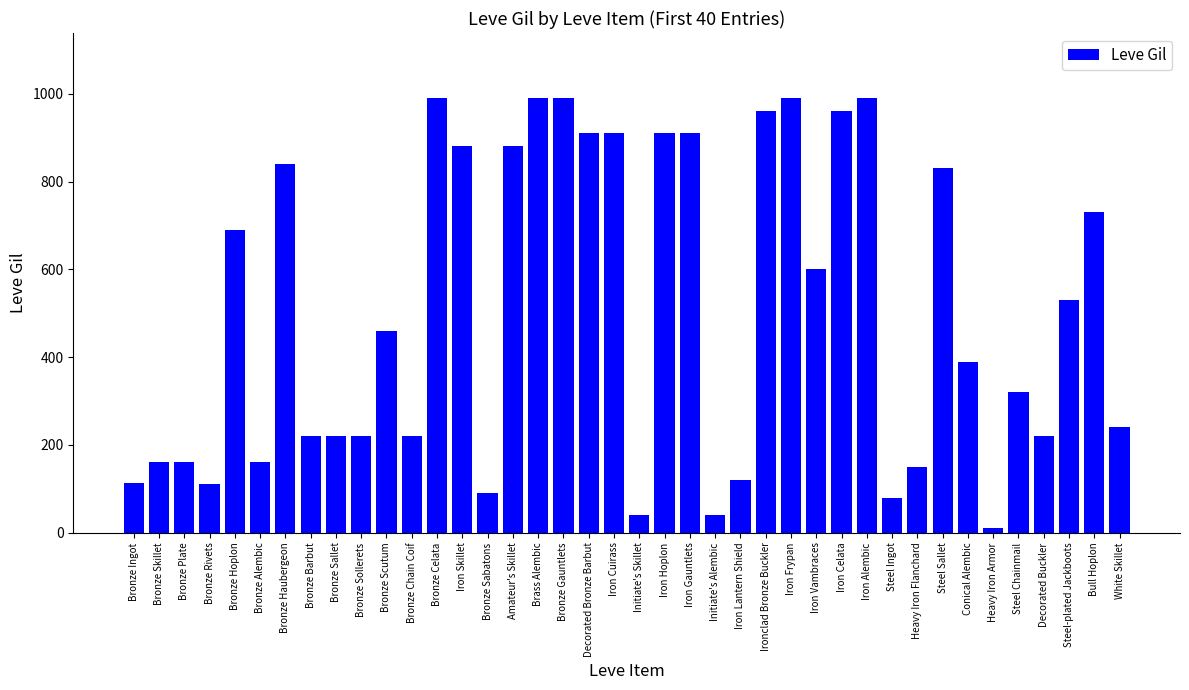

Are the bars grouped side by side (vs. stacked)?

No